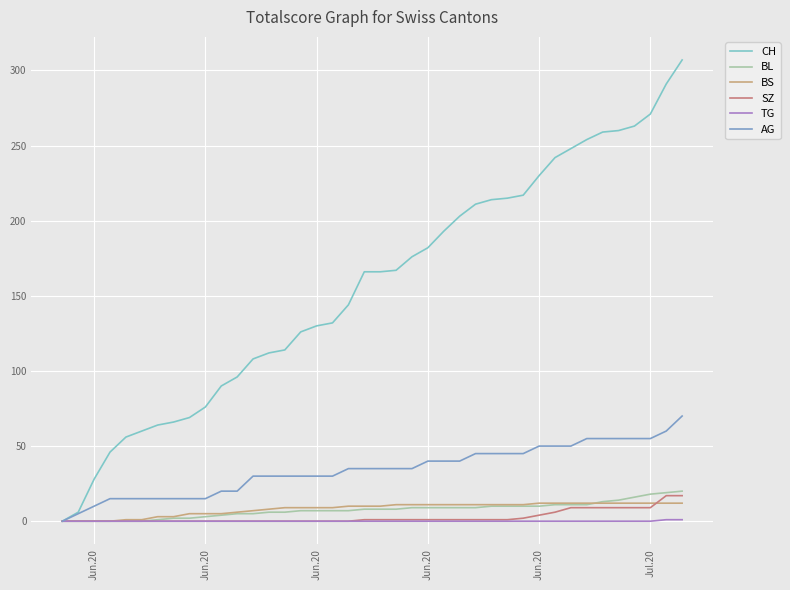

Which series has the widest spread of values?

CH